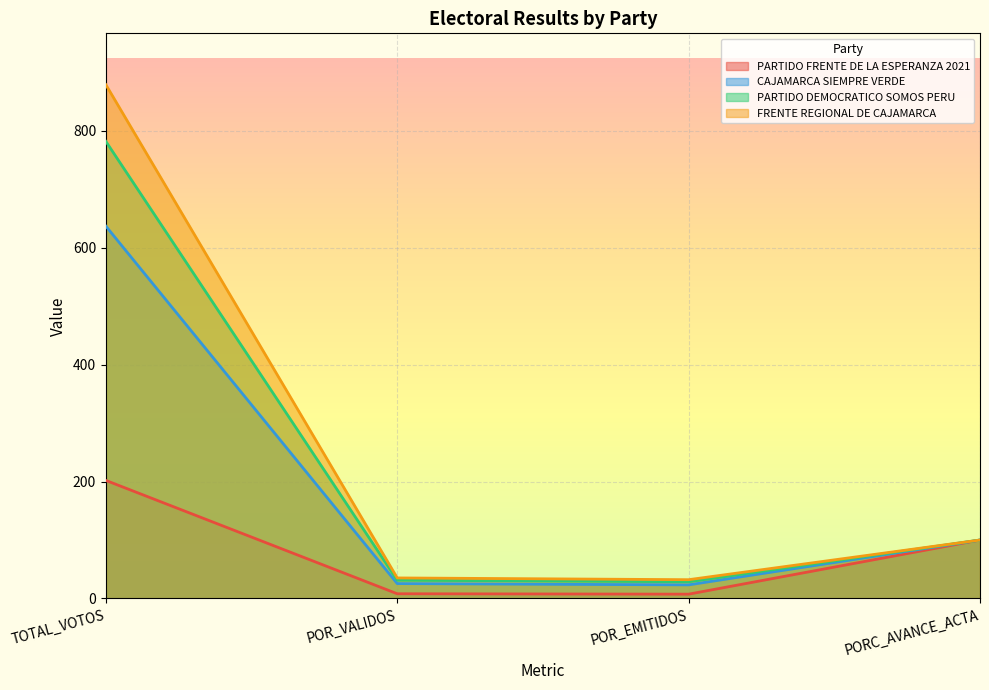

At which label does CAJAMARCA SIEMPRE VERDE first exceed 100?

TOTAL_VOTOS